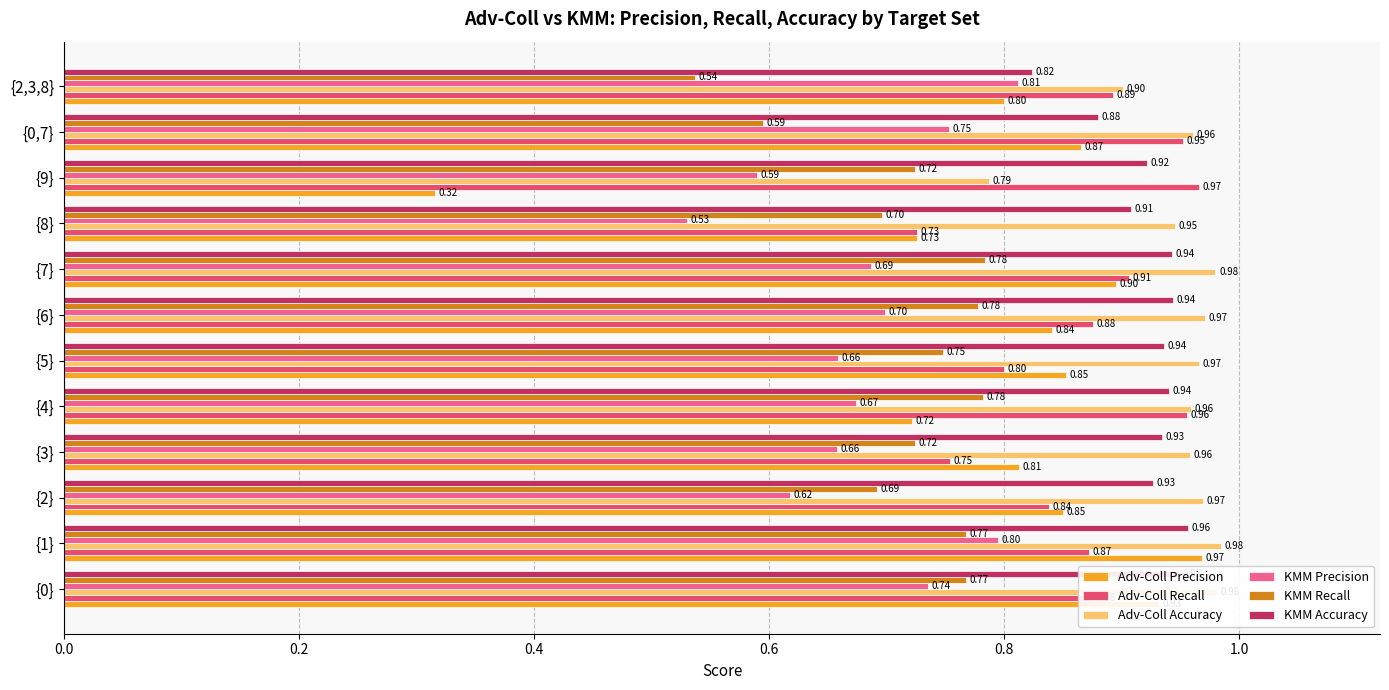

What are all the series names shown in the legend?

Adv-Coll Precision, Adv-Coll Recall, Adv-Coll Accuracy, KMM Precision, KMM Recall, KMM Accuracy